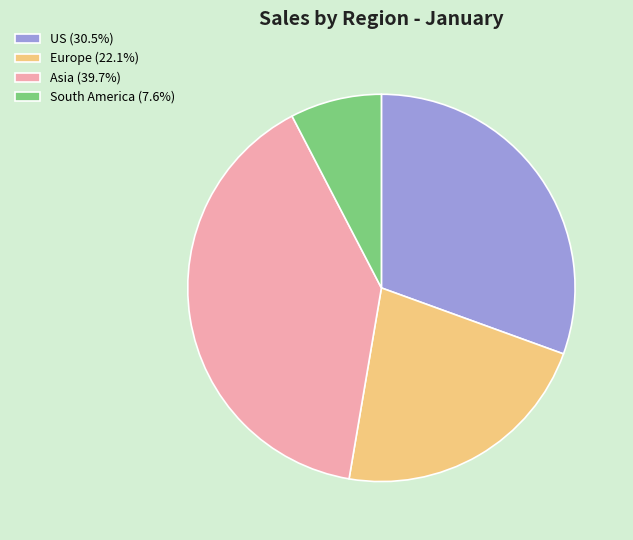

Is there a majority slice in this chart?

No